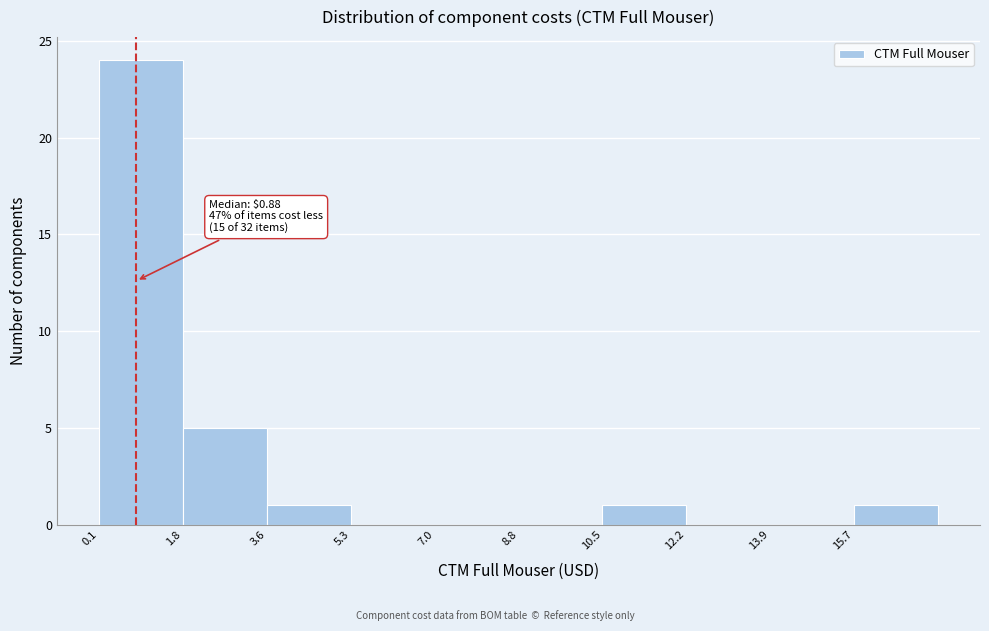

Which range on the x-axis has the tallest bar?

0.2 to 1.8